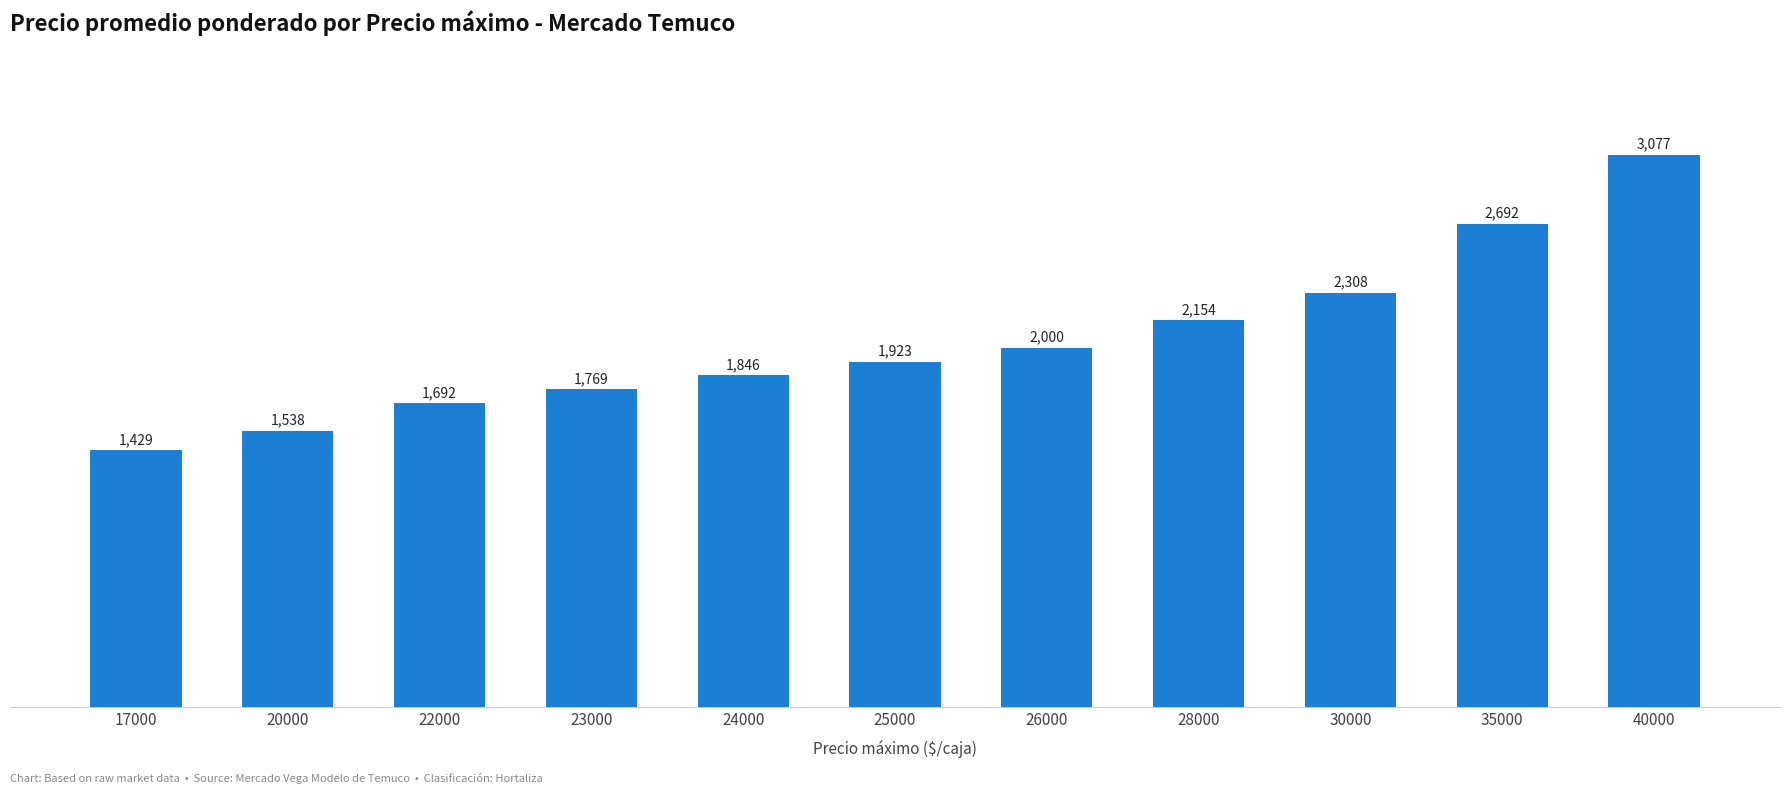

Reading left to right, transcribe all the data shown in this chart.

1429	1538	1692	1769	1846	1923	2000	2154	2308	2692	3077